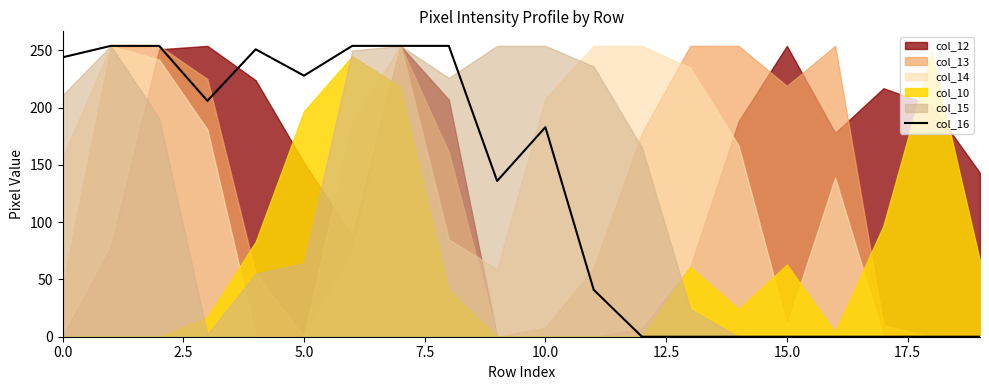

What is the highest value of the col_16 series?

254